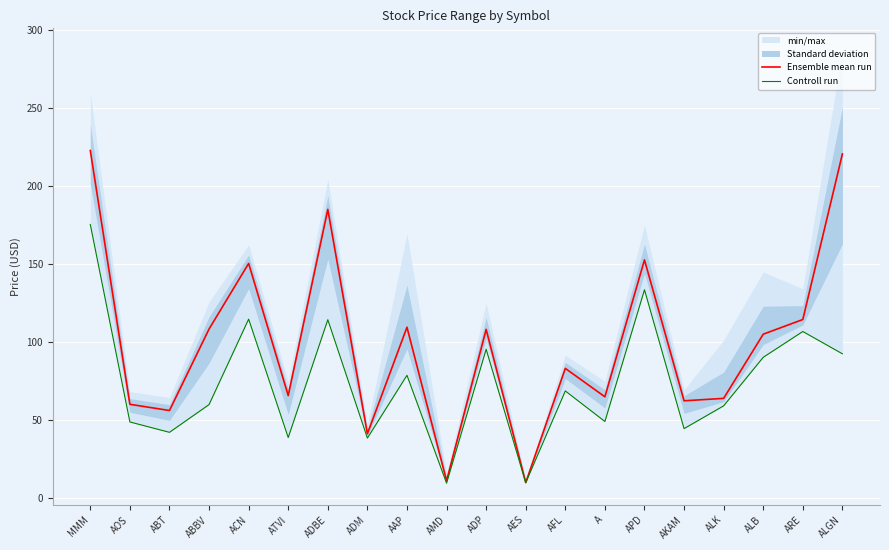

At which label is Ensemble mean run closest to 116?

ARE